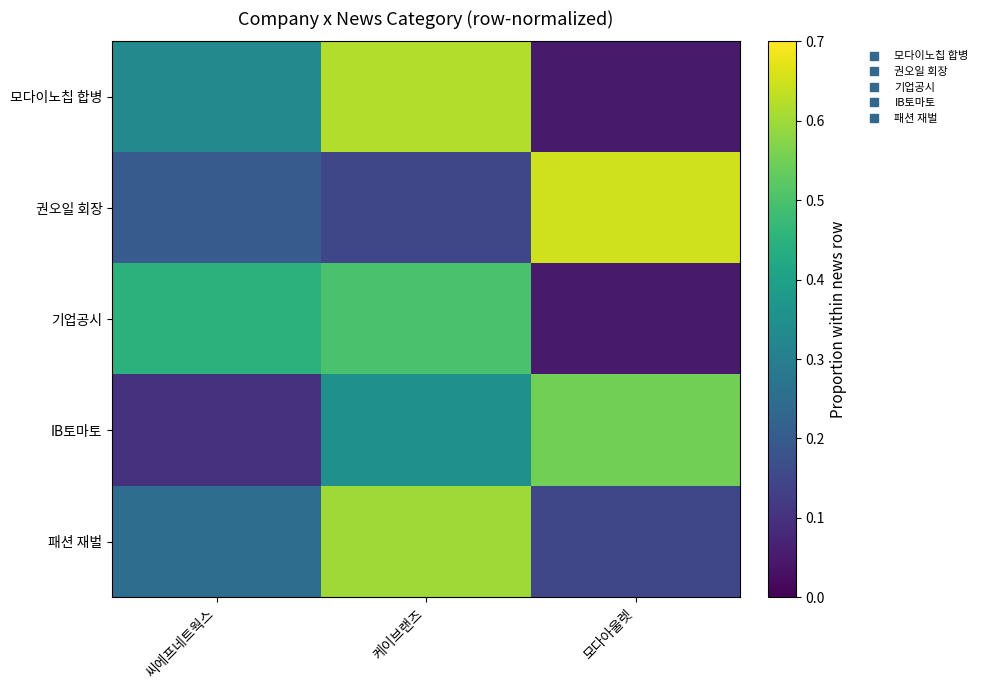

At 케이브랜즈, list the series in order from largest to smallest.

모다이노칩 합병, 패션 재벌, 기업공시, IB토마토, 권오일 회장